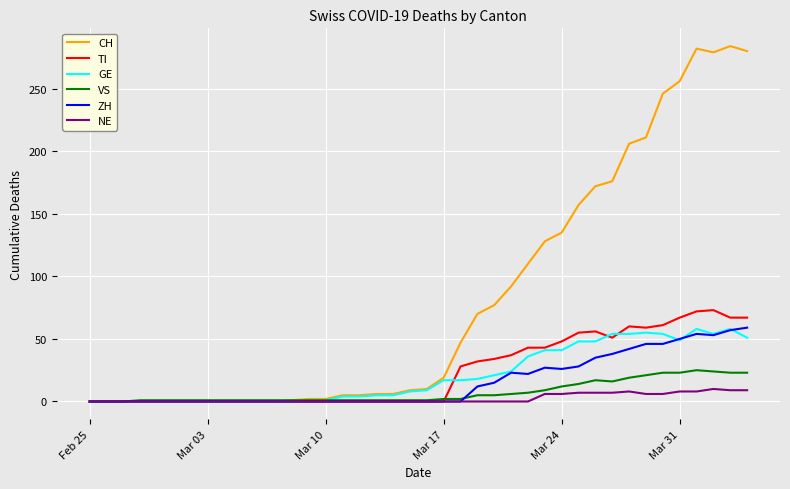

How many values in the NE series exceed 0?

13